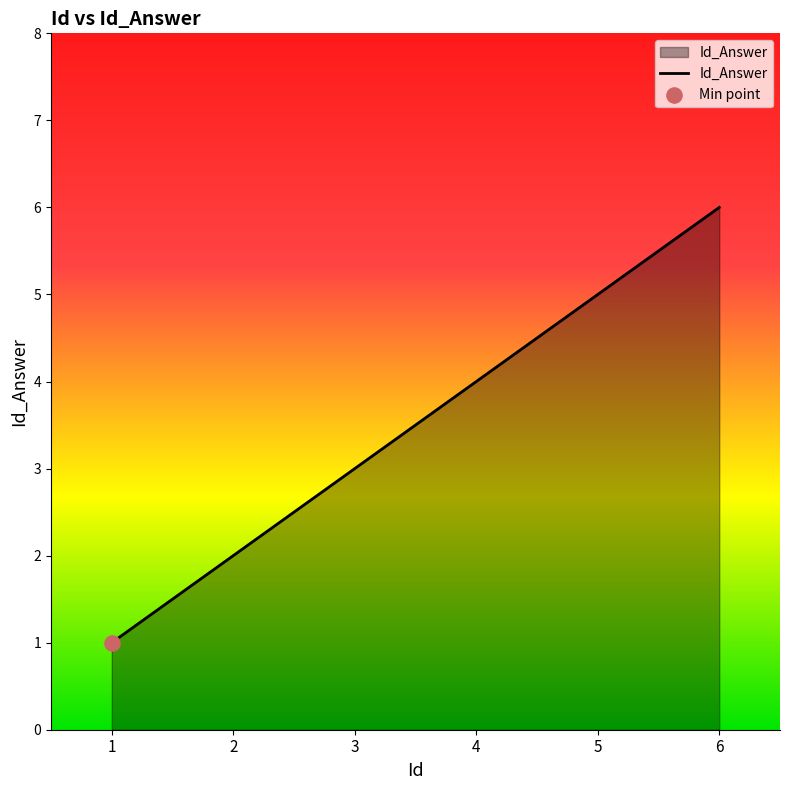

Approximately how many times larger is the value at 3 compared to 1?

3.0